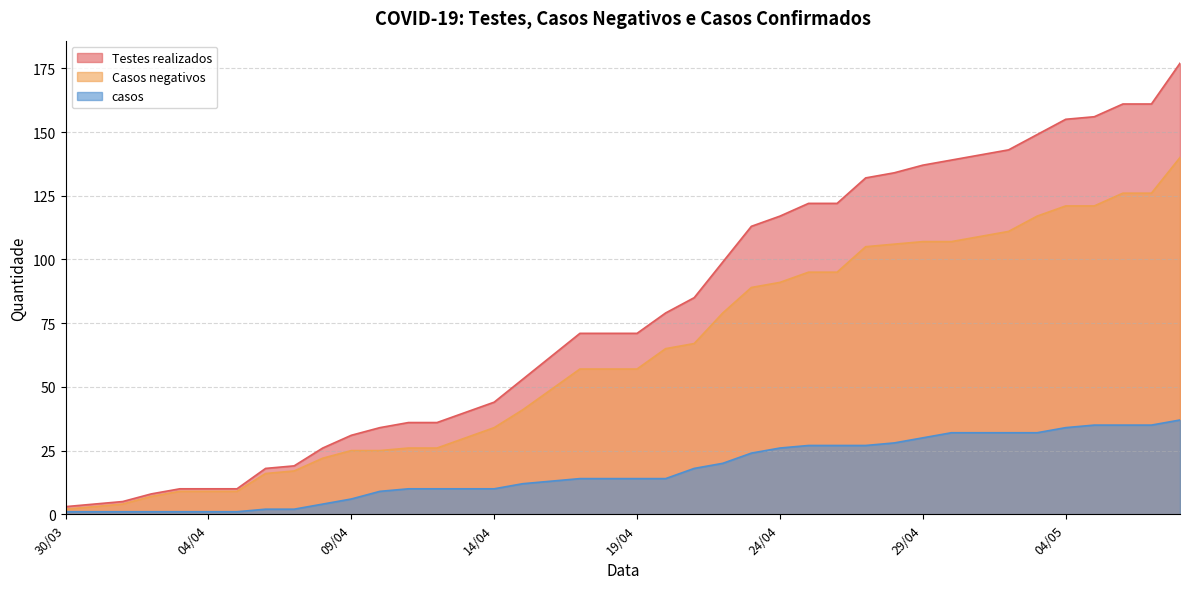

What is the difference between the Casos negativos values at 04/05 and 26/04?

26